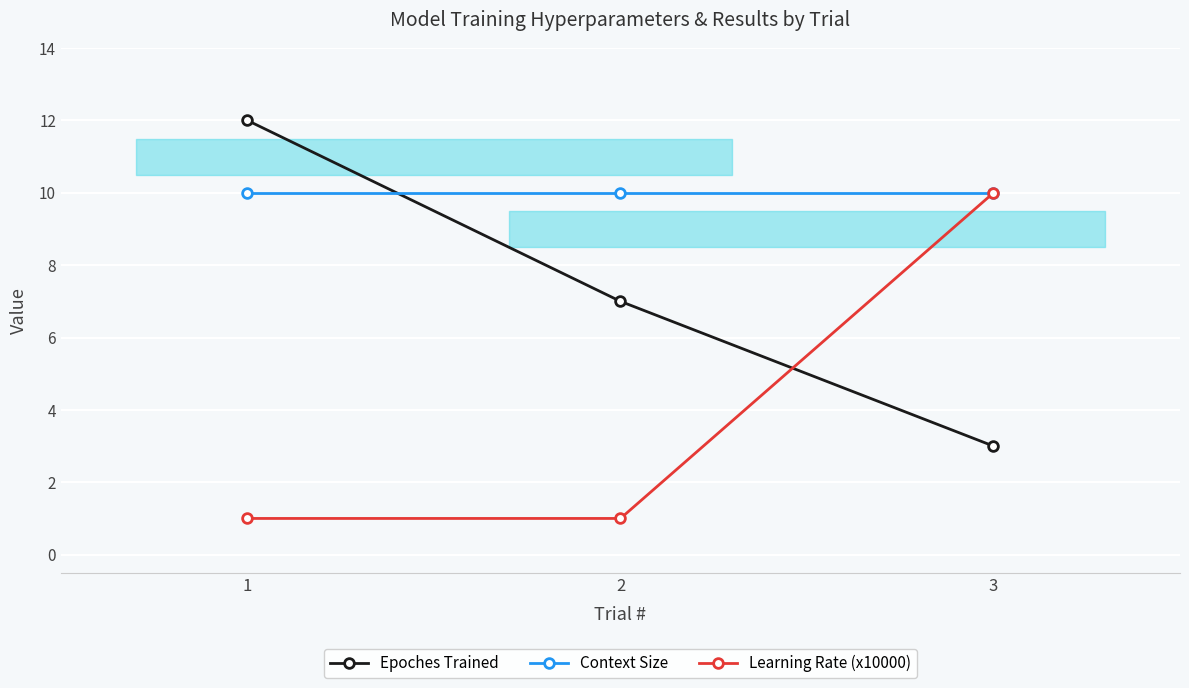

Rank the series at 3 from highest to lowest value.

Context Size, Learning Rate (x10000), Epoches Trained